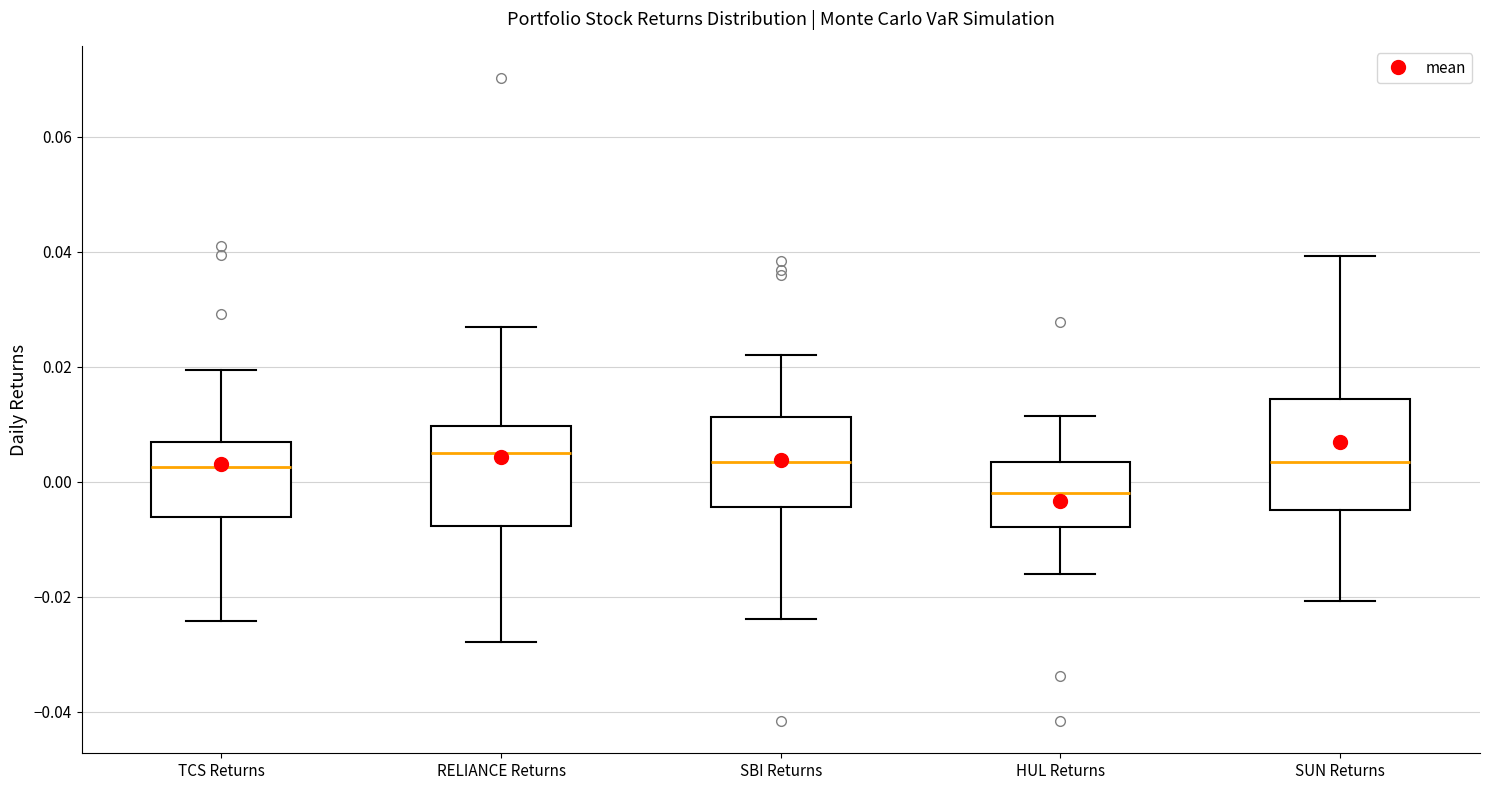

Which box's median line is the lowest?

HUL Returns